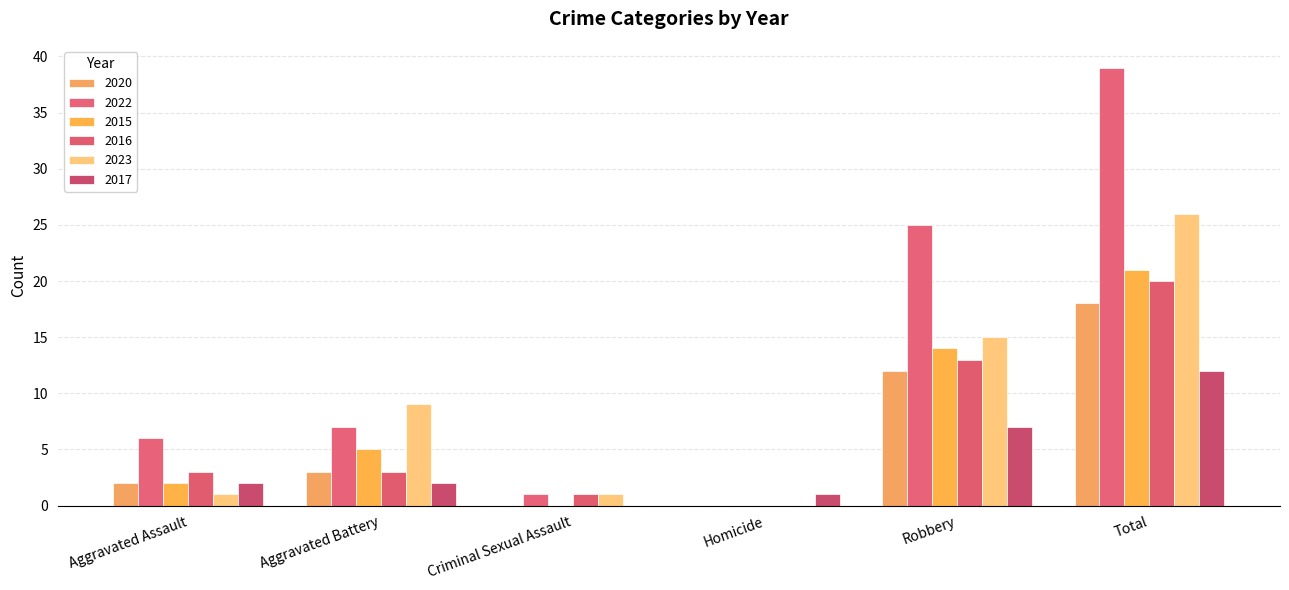

At which label does 2015 first exceed 5?

Robbery